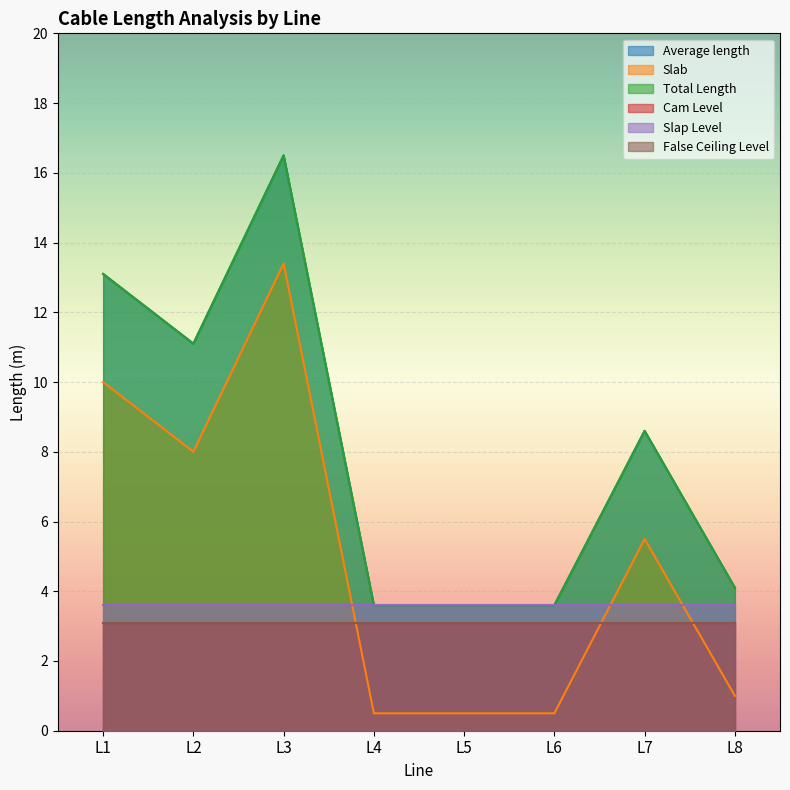

What is the approximate value of Total Length at L4?

3.6